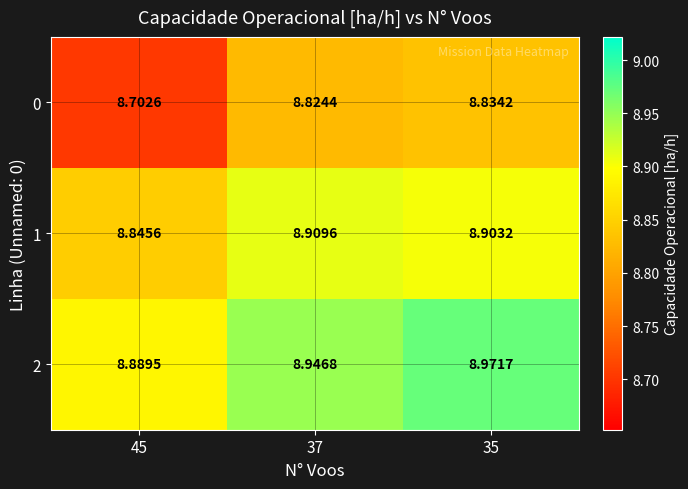

Is the value of 0 at 37 greater than the value of 1 at 45?

No